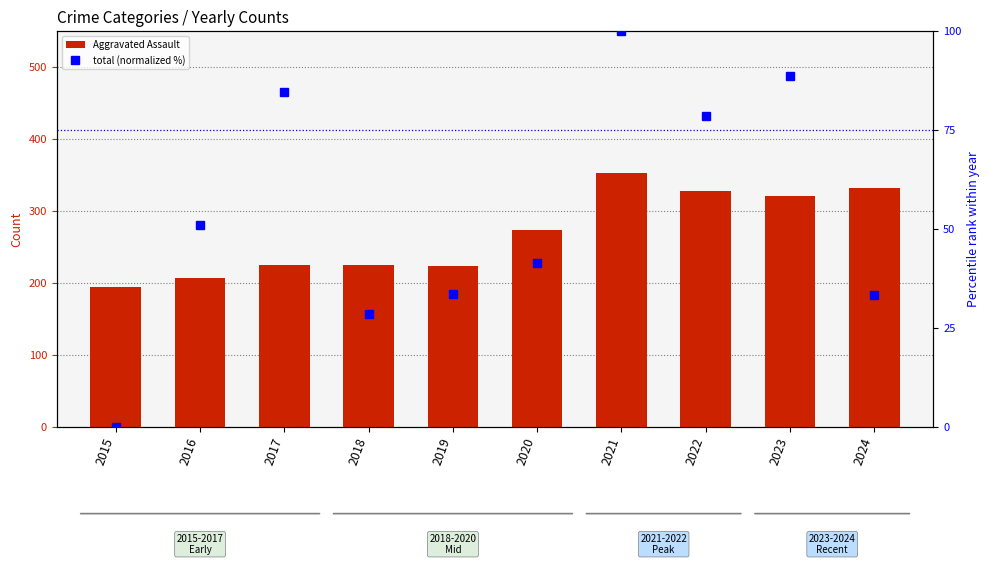

What is the average value of the Aggravated Assault series?

267.7